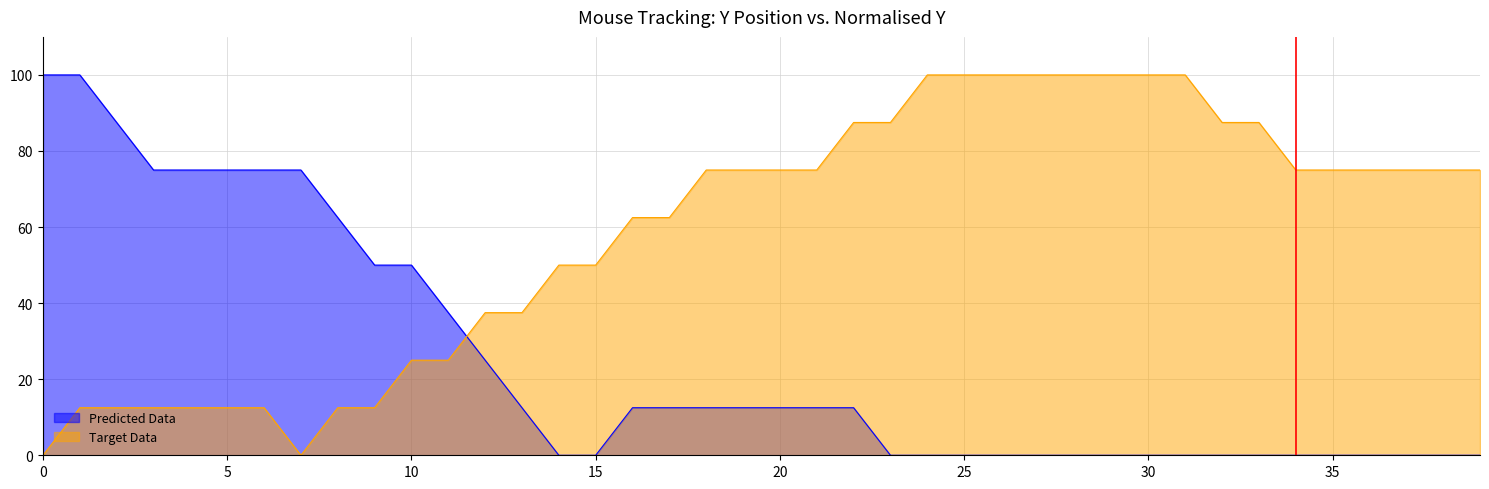

What is the approximate value of Predicted Data at 16?

12.5